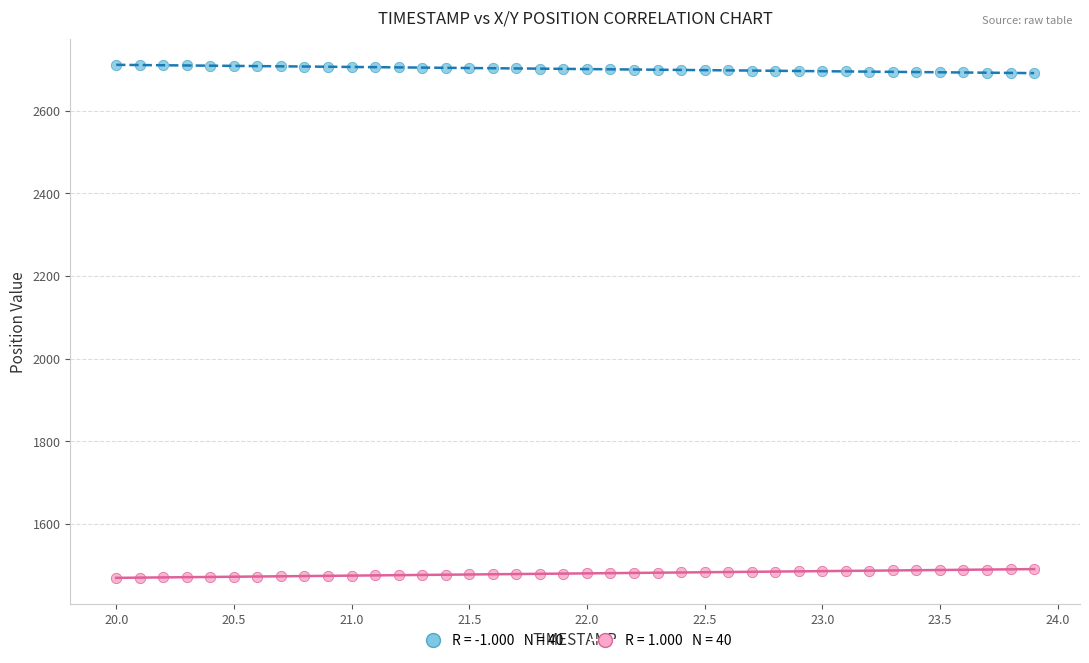

Across all data points, what is the range of X values (max minus min)?

3.9